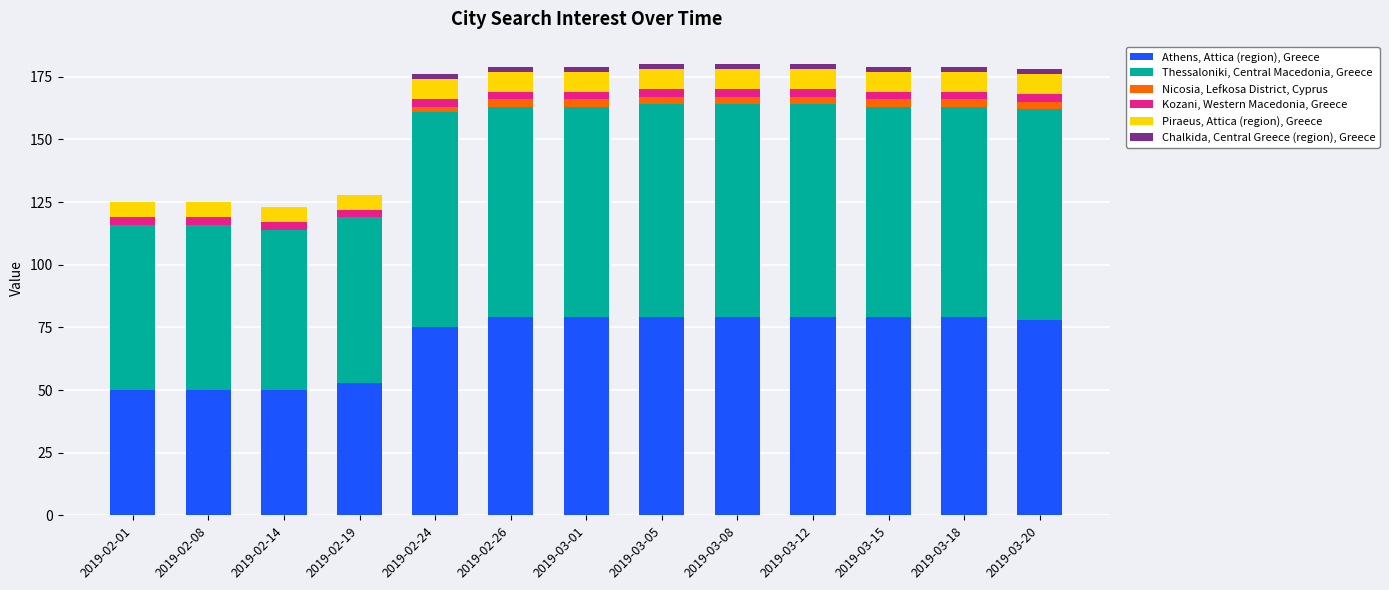

True or false: Athens, Attica (region), Greece has a value of 29 at 2019-03-18.

False